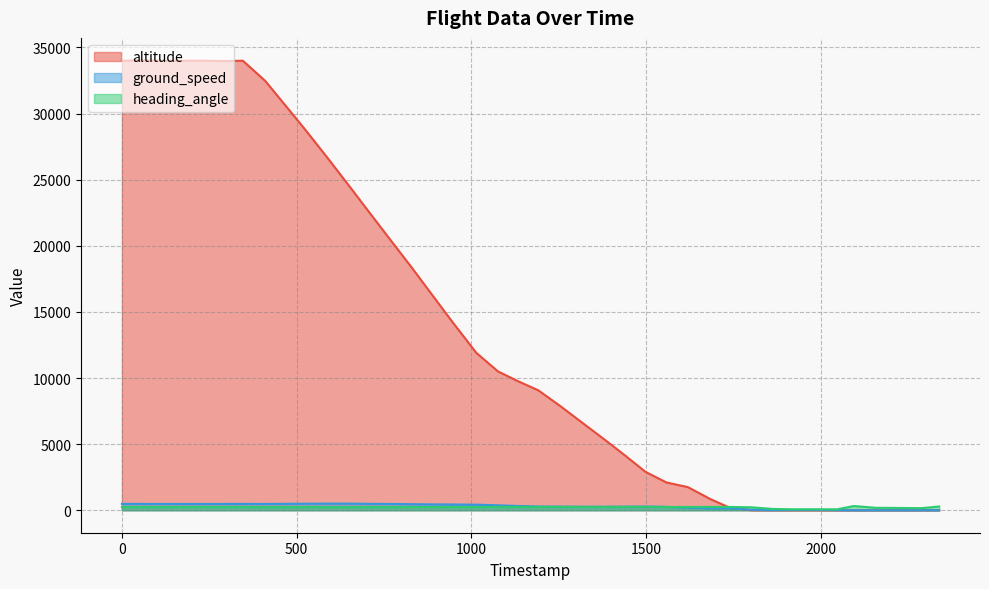

Which series has the largest total across all categories?

altitude